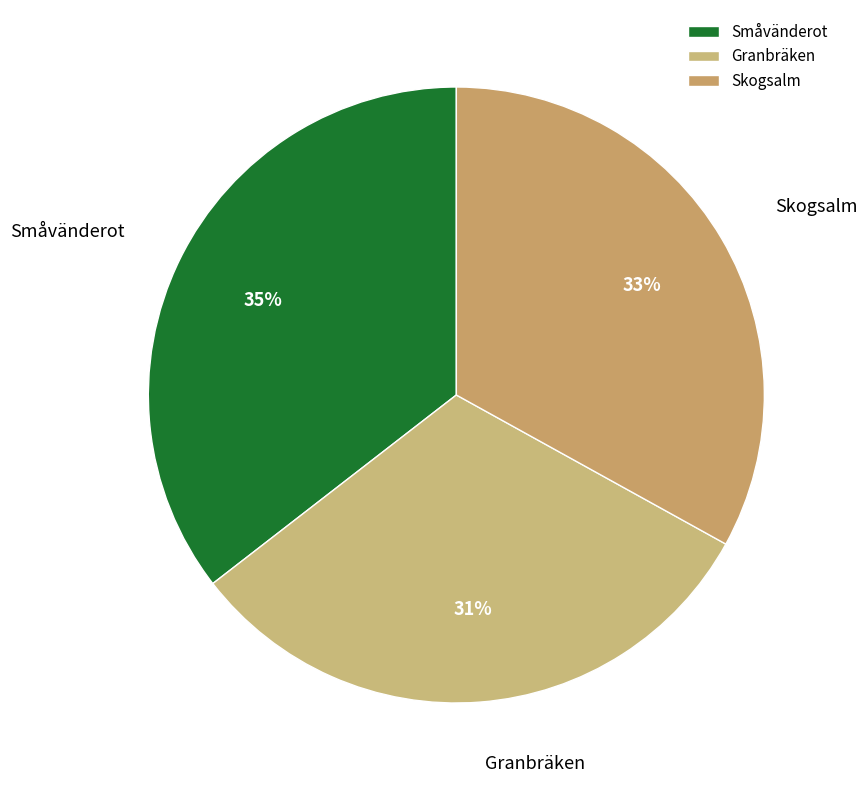

To the nearest percent, what is the difference between the largest and smallest slice percentages?

4%